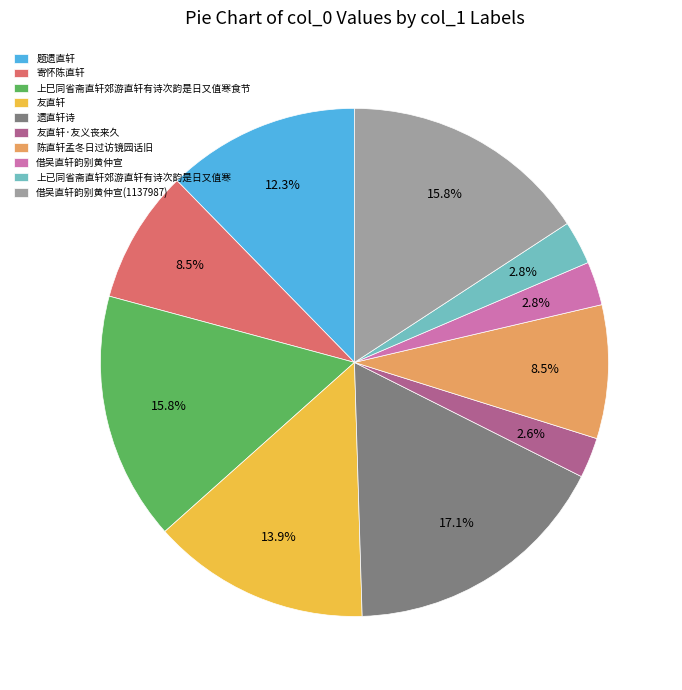

What percentage is NOT represented by 借吴直轩韵别黄仲宣(1137987)?

84.2%